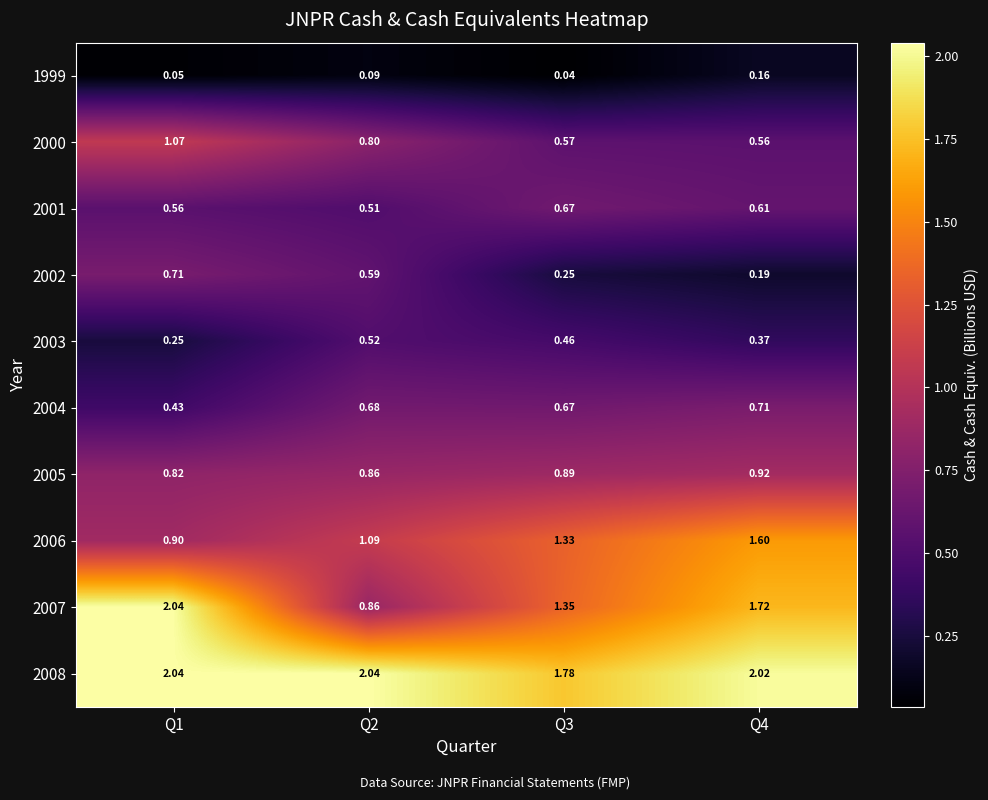

Is the value of 2008 at Q4 greater than the value of 2006 at Q4?

Yes